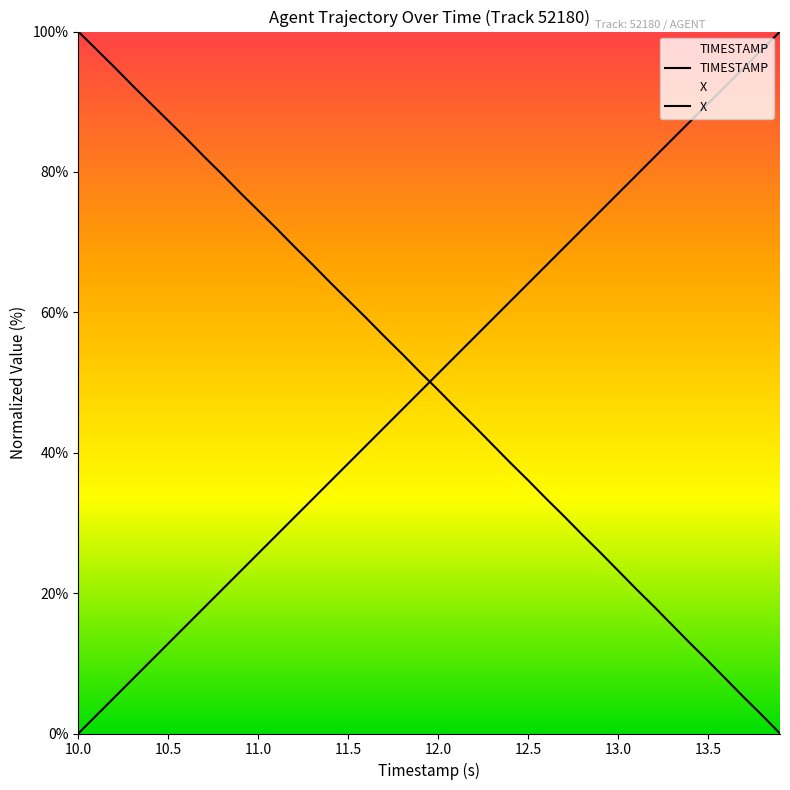

How many distinct data groups are displayed?

2